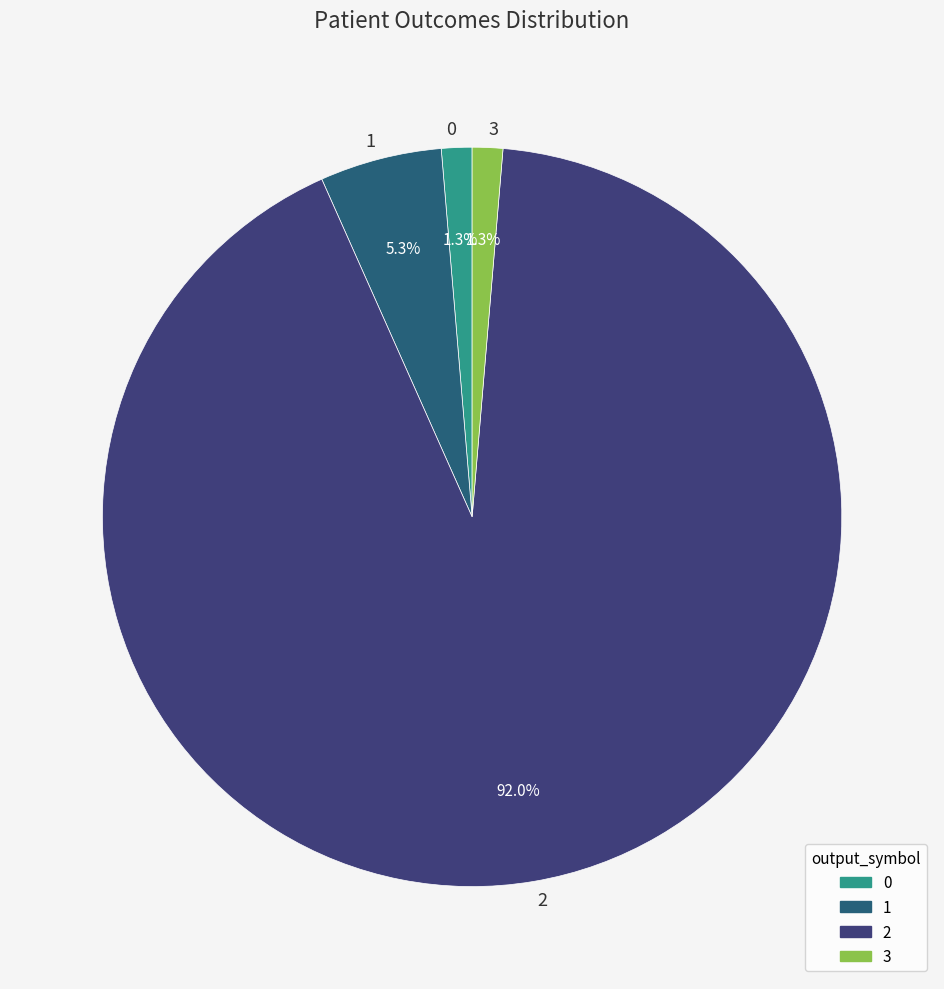

To the nearest percent, what percentage of the pie is 0?

1%